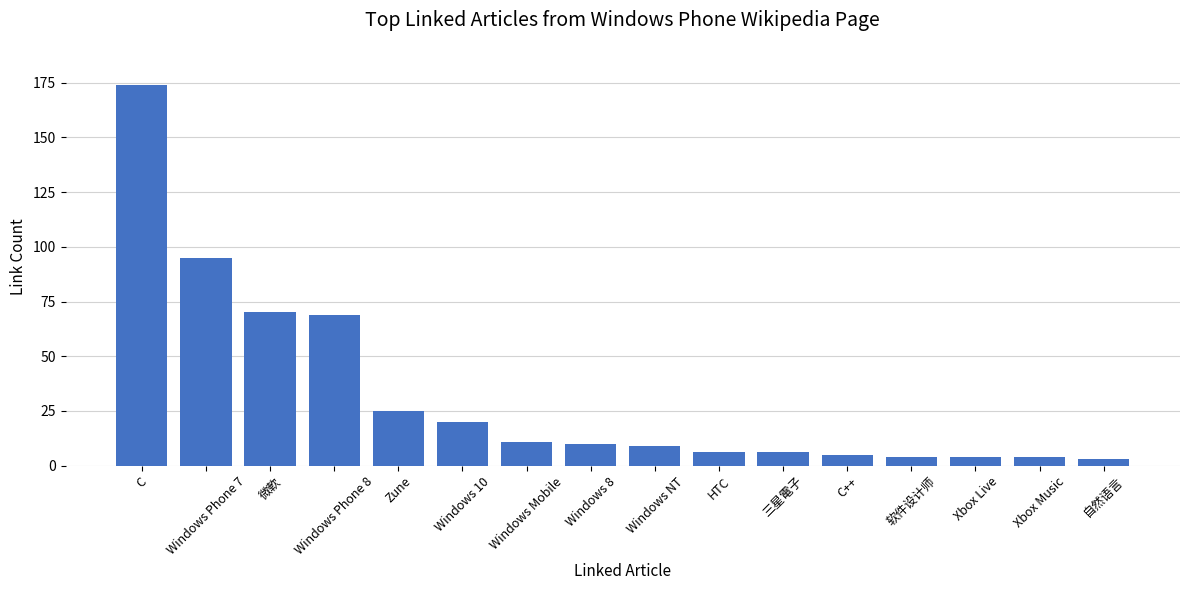

Reading left to right, what are all the values shown in this chart?

174	95	70	69	25	20	11	10	9	6	6	5	4	4	4	3